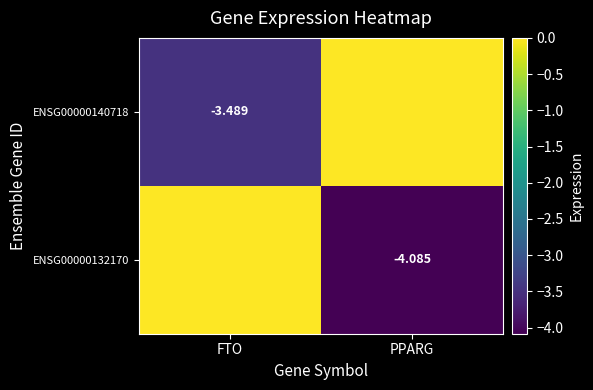

How many negative values does the ENSG00000132170 series have?

1